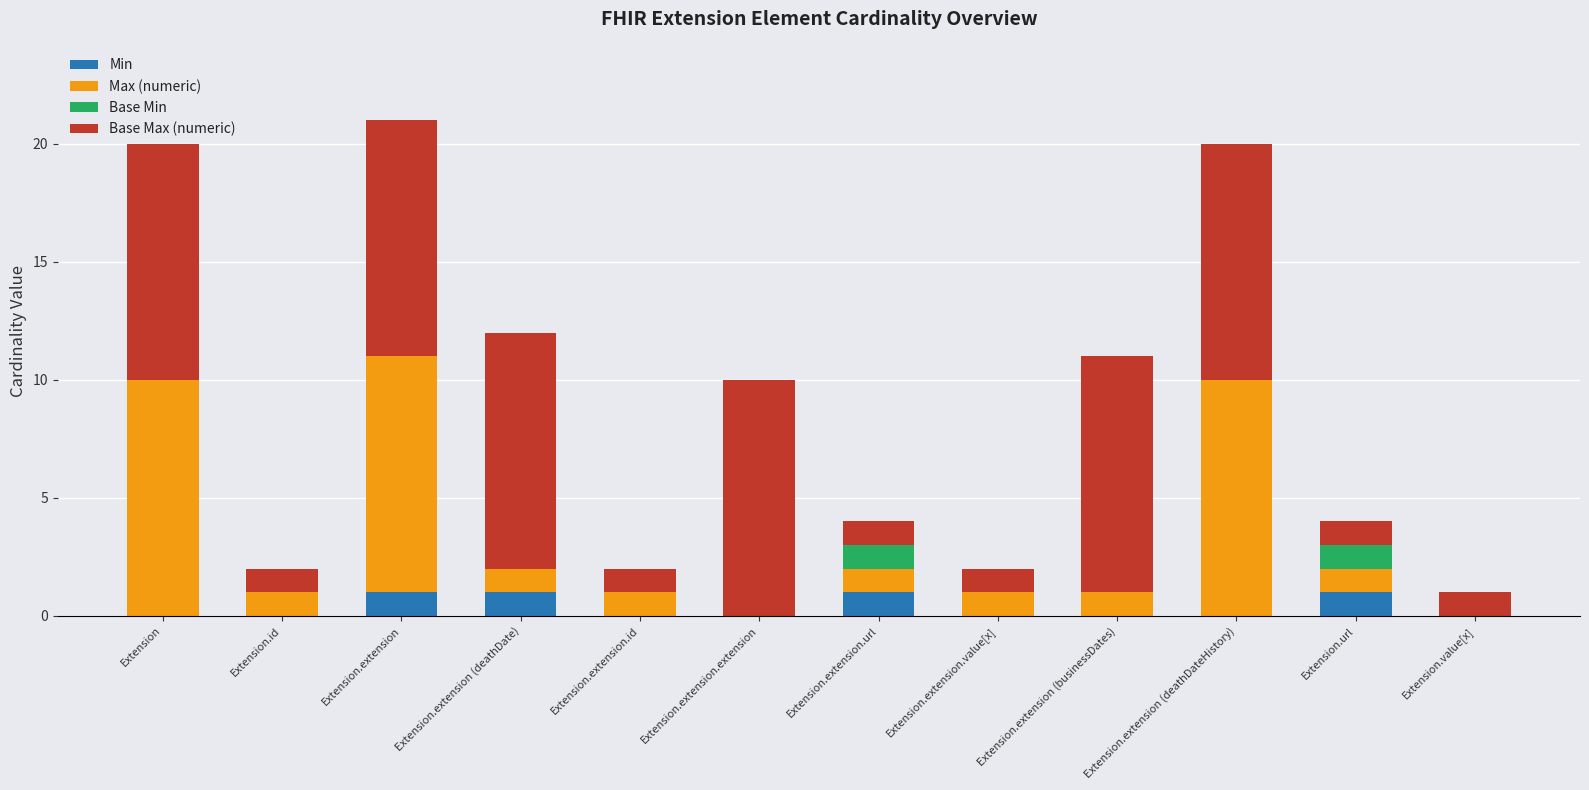

What is the total value across all series at Extension.extension?

21